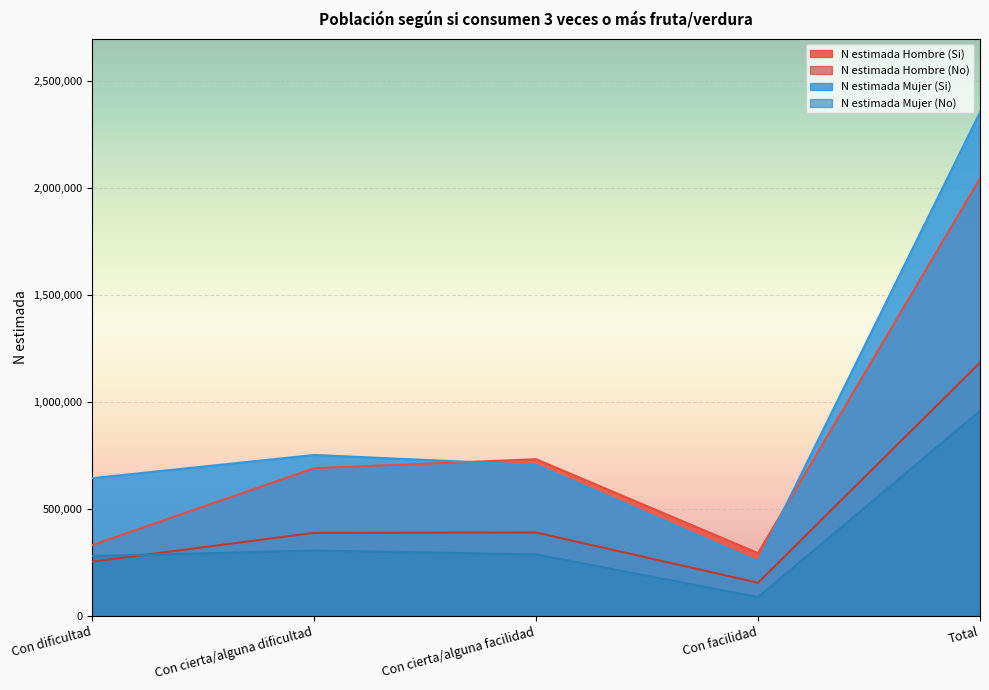

Reading left to right, list all the values displayed in this chart.

N estimada Hombre (Si): Con dificultad=330253	Con cierta/alguna dificultad=690167	Con cierta/alguna facilidad=732274	Con facilidad=292895	Total=2045589
N estimada Hombre (No): Con dificultad=253054	Con cierta/alguna dificultad=387727	Con cierta/alguna facilidad=389320	Con facilidad=154305	Total=1184406
N estimada Mujer (Si): Con dificultad=643446	Con cierta/alguna dificultad=752103	Con cierta/alguna facilidad=705749	Con facilidad=253924	Total=2355222
N estimada Mujer (No): Con dificultad=278887	Con cierta/alguna dificultad=305435	Con cierta/alguna facilidad=287131	Con facilidad=87234	Total=958687